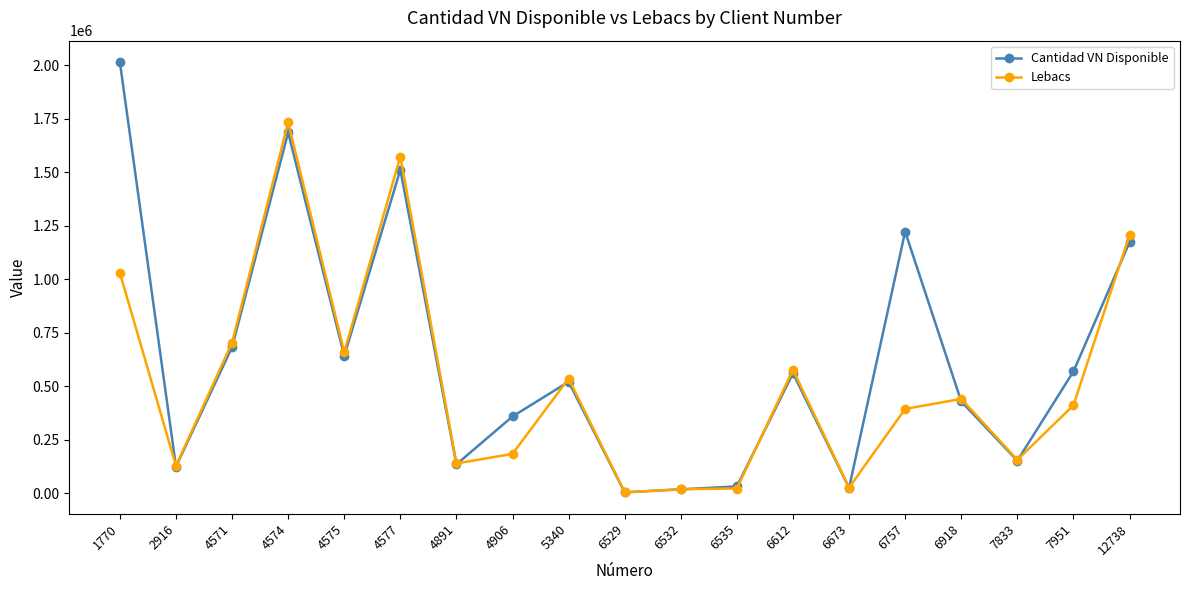

The Cantidad VN Disponible series shows 521000 at 5340. True or false?

True